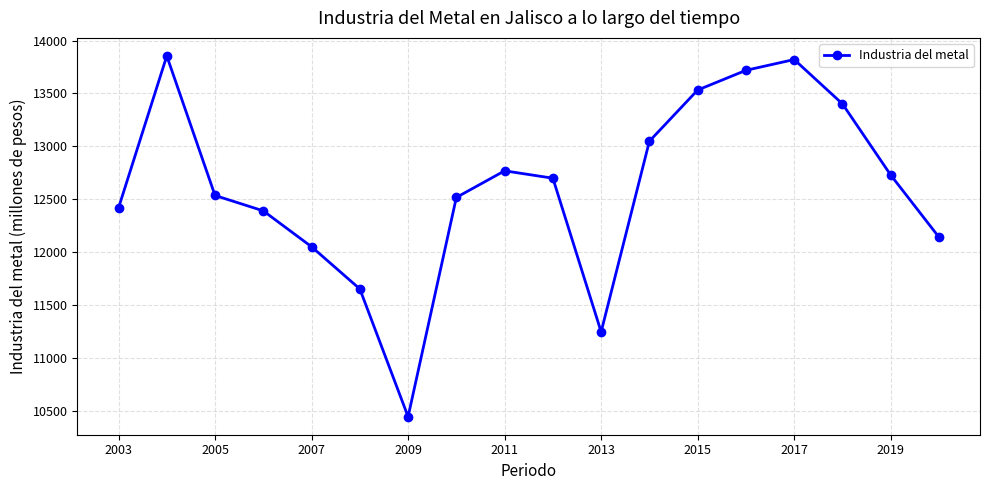

What is the average value?

12609.8